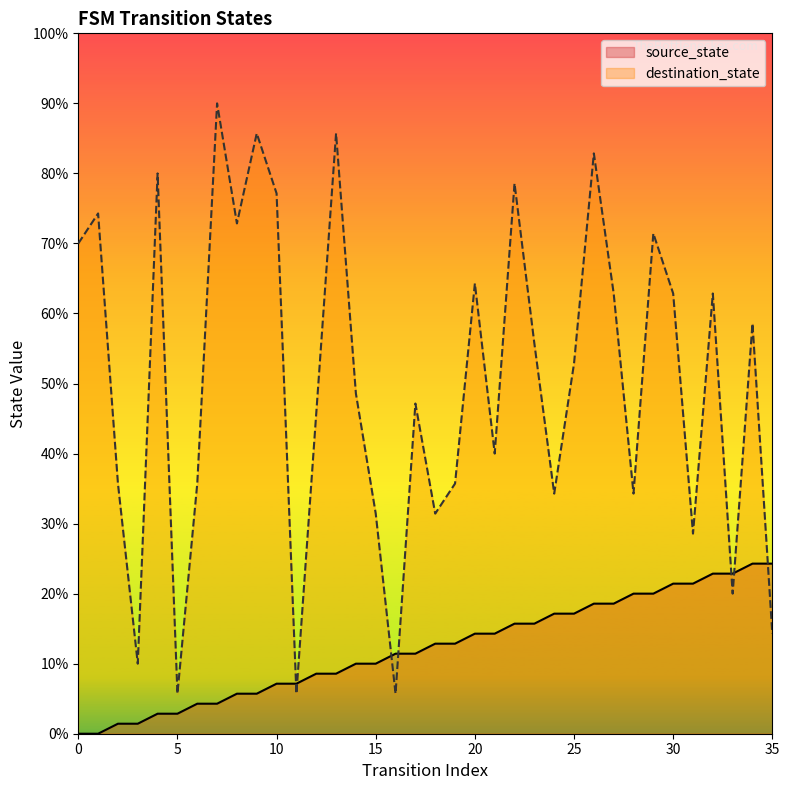

Rank the series at 15 from lowest to highest value.

source_state, destination_state